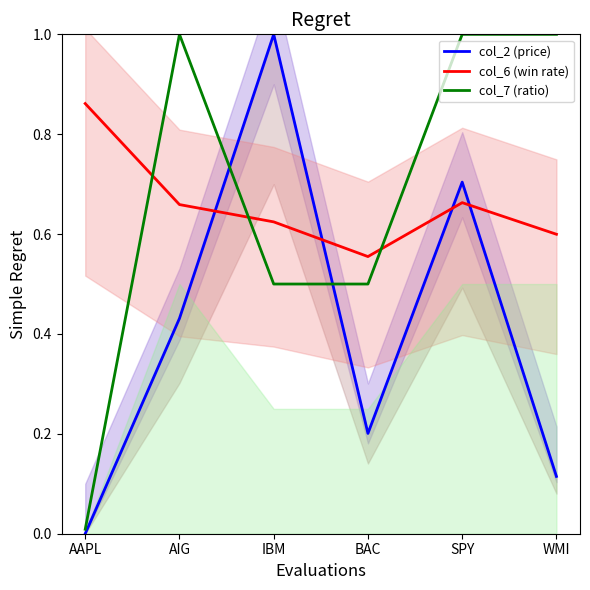

The value of col_7 (ratio) at AIG is 0.3. True or false?

False